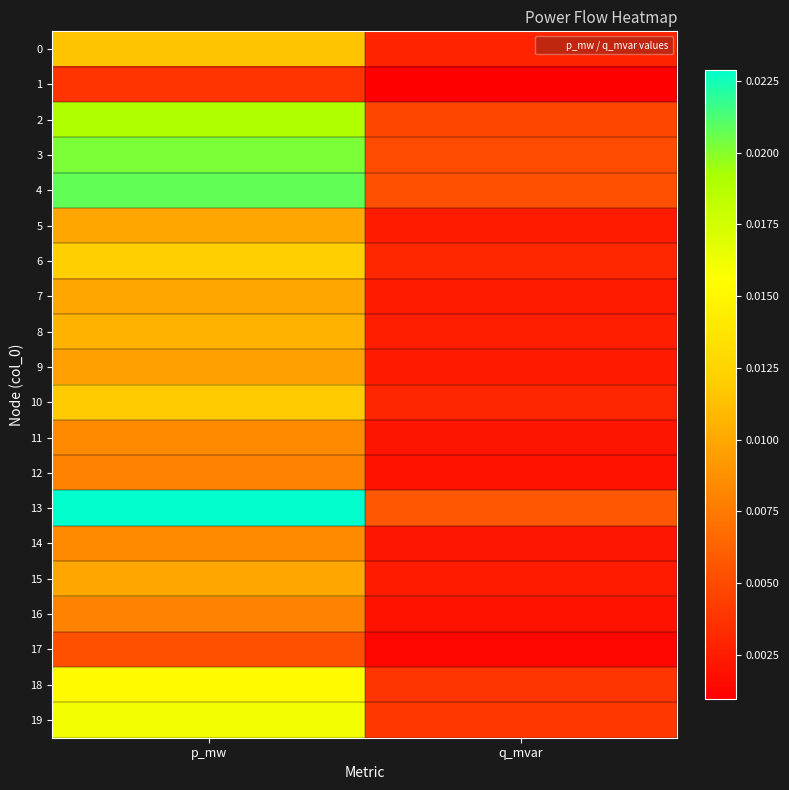

Between p_mw and q_mvar, which is larger?

p_mw